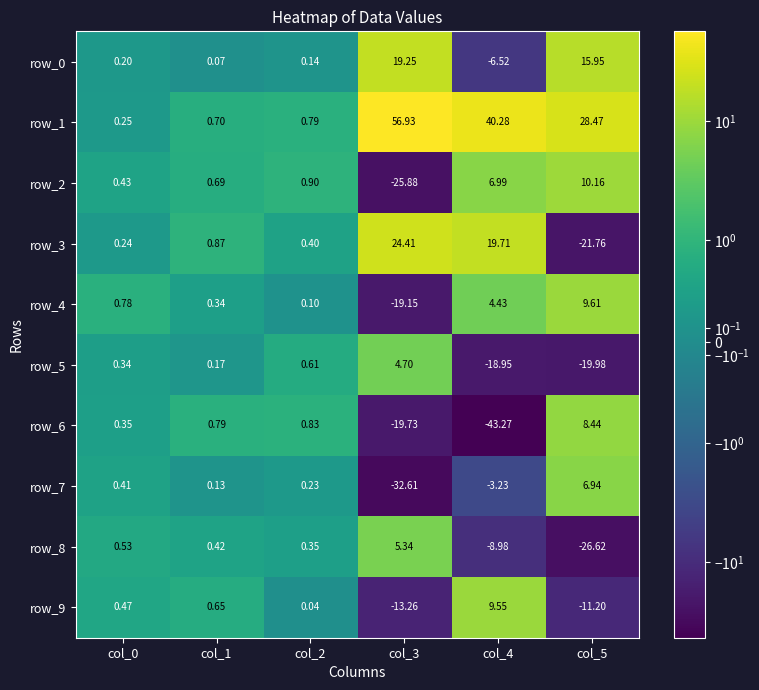

What is the average value of the row_6 series?

-8.8